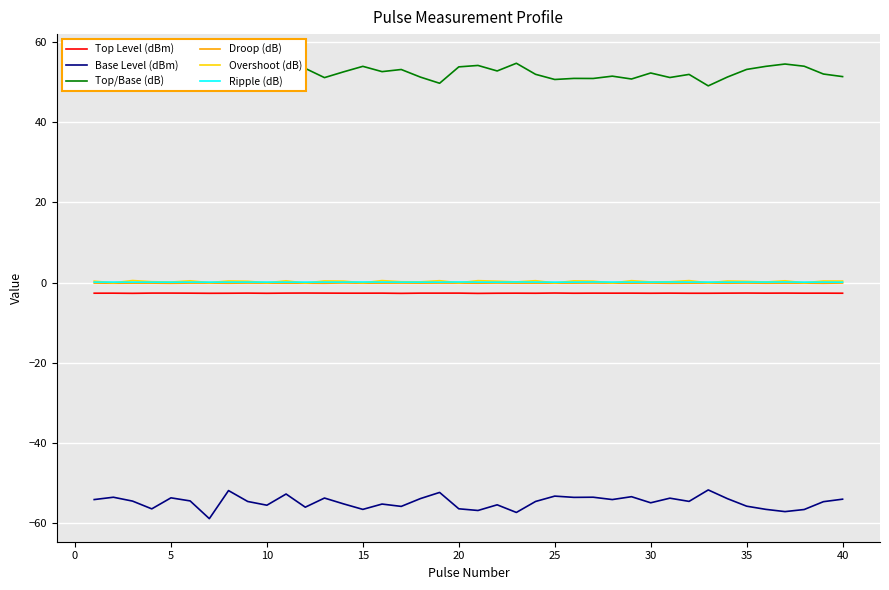

What is the lowest value of the Base Level (dBm) series?

-58.8